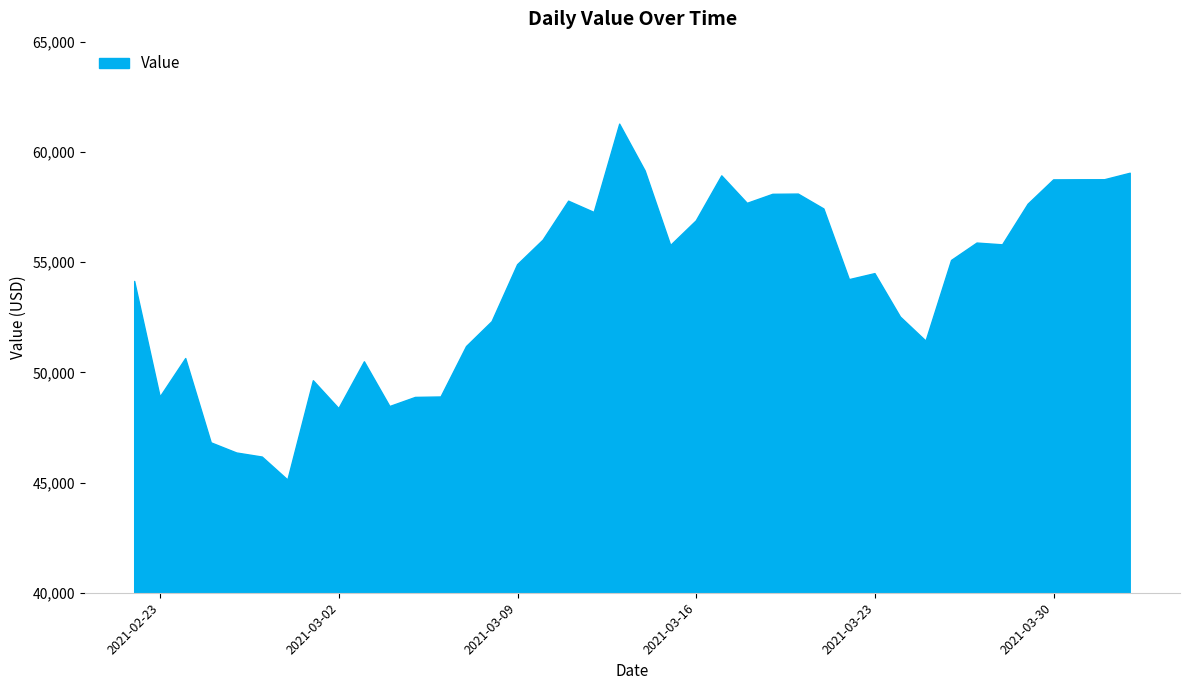

What is the greatest value displayed?

61258.7